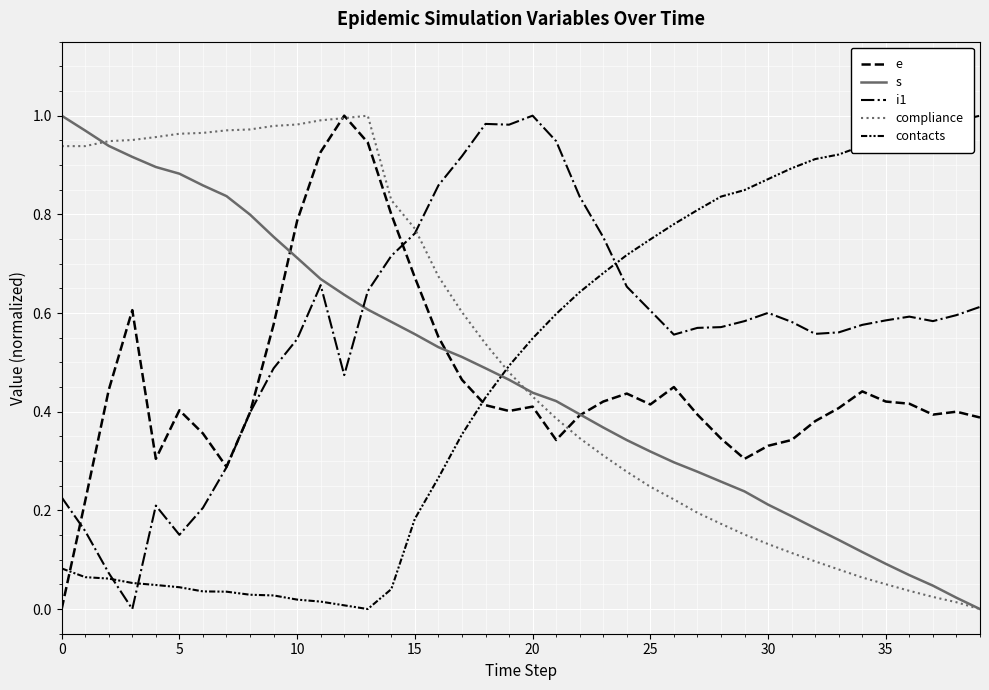

True or false: s has more than 2 interior local peaks.

False